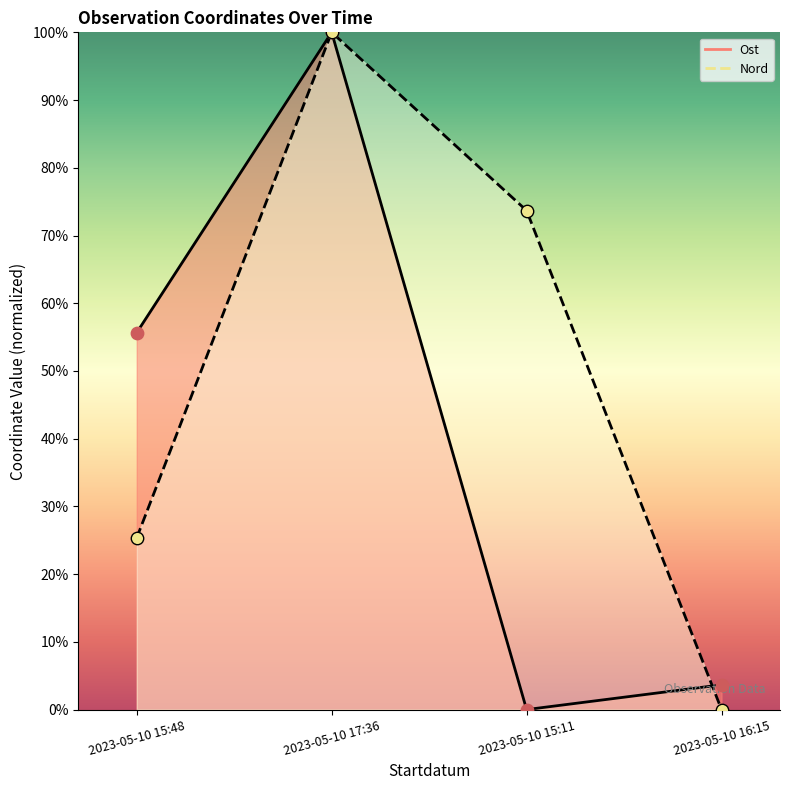

What are all the series names shown in the legend?

Ost, Nord